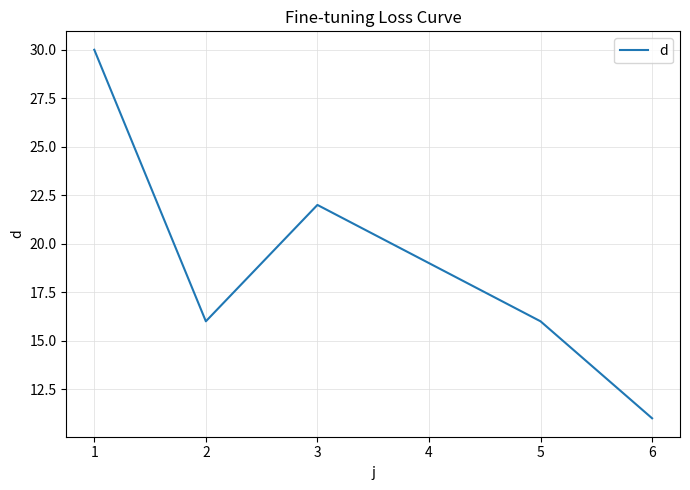

Reading left to right, transcribe all the data shown in this chart.

30	16	22	19	16	11